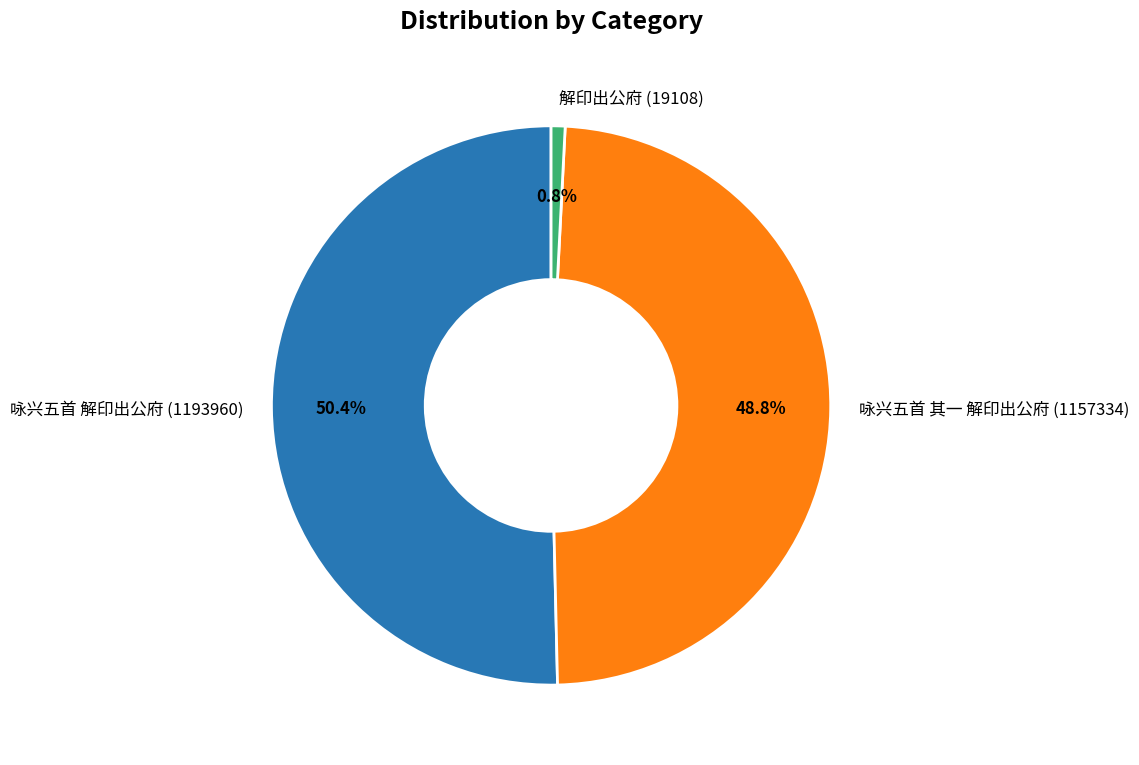

Approximately how many times larger is the value at 咏兴五首 解印出公府 (1193960) compared to 解印出公府 (19108)?

62.5